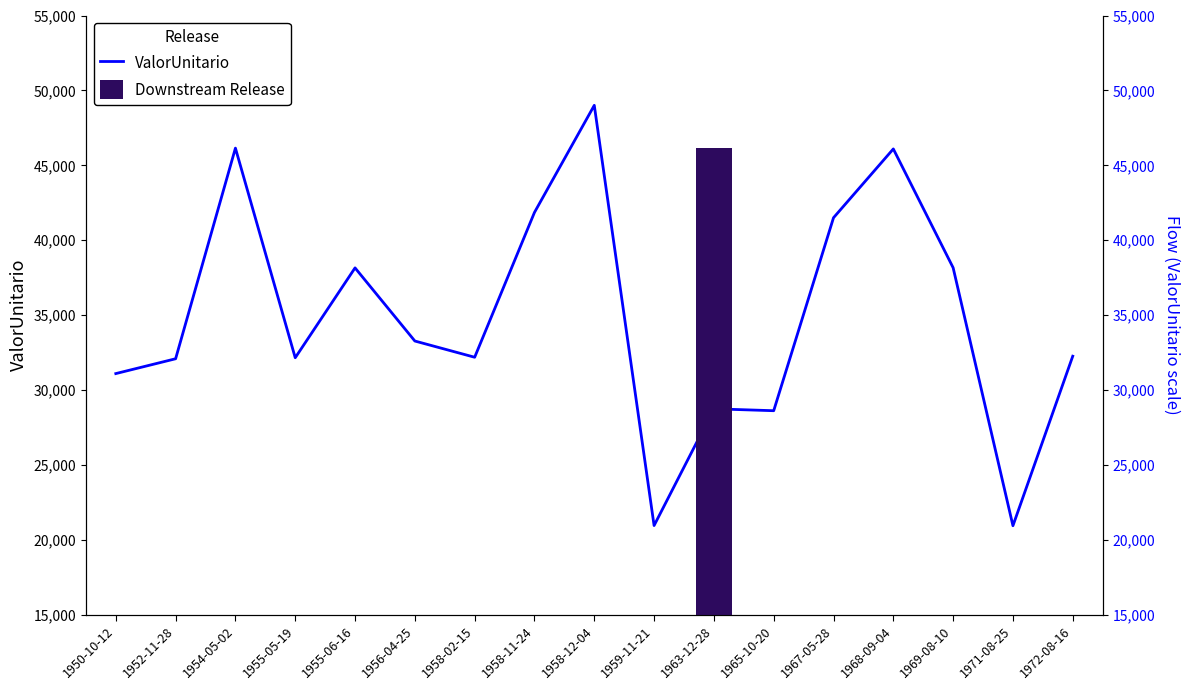

List the labels in order of value, smallest first.

1971-08-25, 1959-11-21, 1965-10-20, 1963-12-28, 1950-10-12, 1952-11-28, 1955-05-19, 1958-02-15, 1972-08-16, 1956-04-25, 1955-06-16, 1969-08-10, 1967-05-28, 1958-11-24, 1968-09-04, 1954-05-02, 1958-12-04